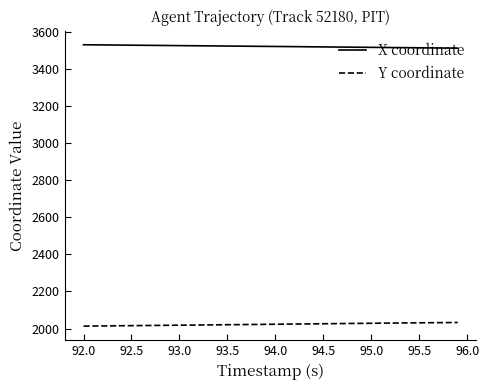

List the series in order of their peak value, highest first.

X coordinate, Y coordinate